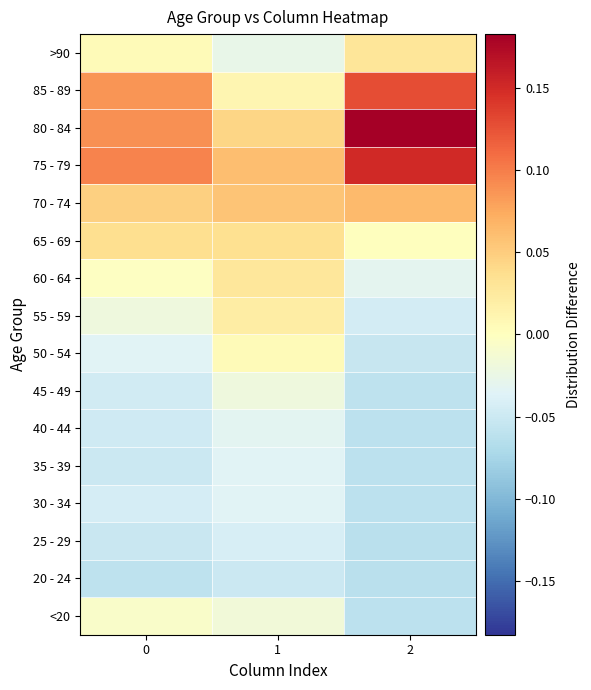

What is the difference between the highest and lowest values at 1?

0.1